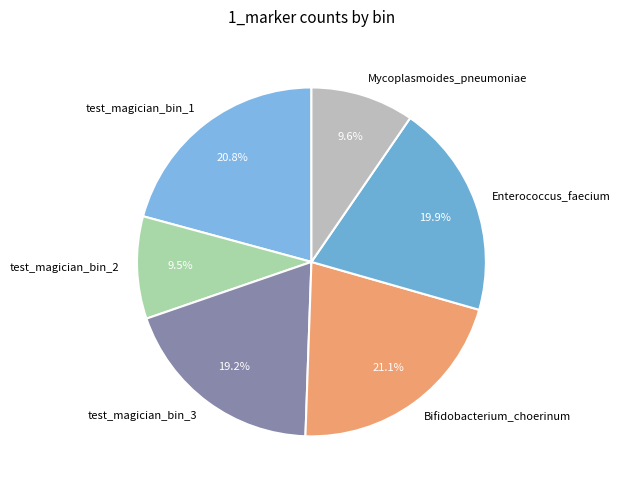

What percentage is NOT represented by Bifidobacterium_choerinum?

78.9%